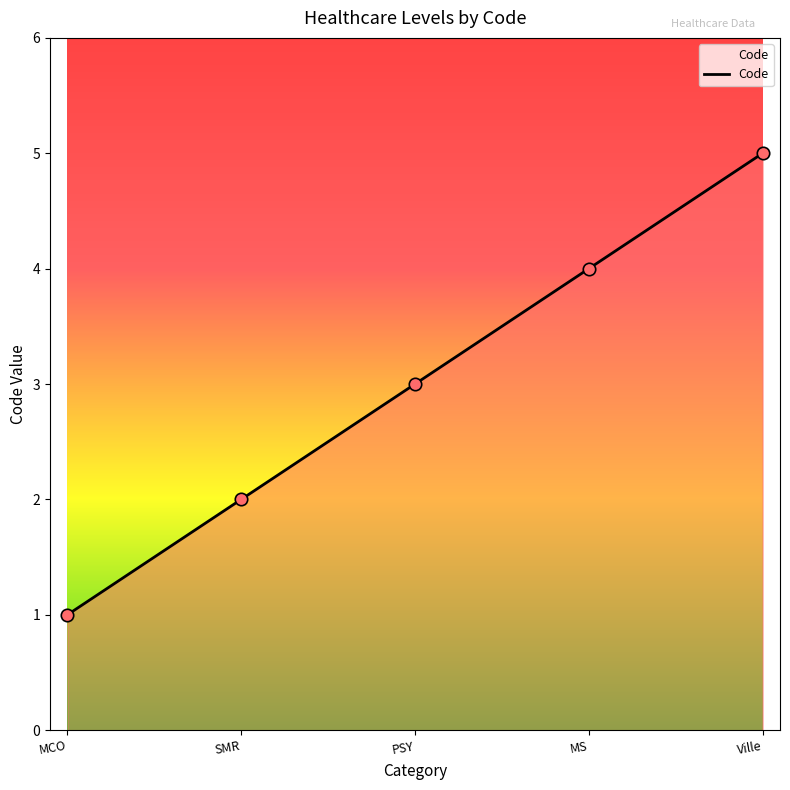

What is the ratio of the value at PSY to the value at MCO?

3.0